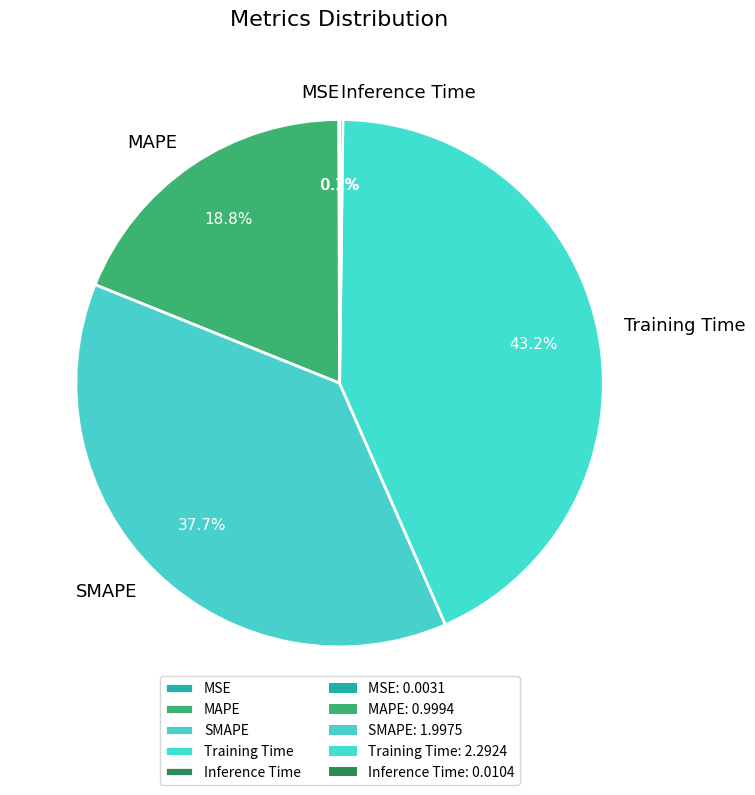

Which category has the biggest portion of the pie?

Training Time